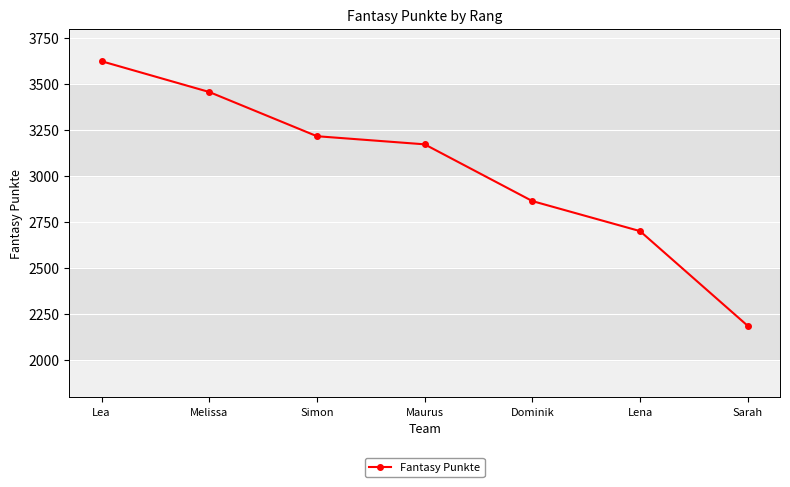

What is the maximum value shown in the chart?

3624